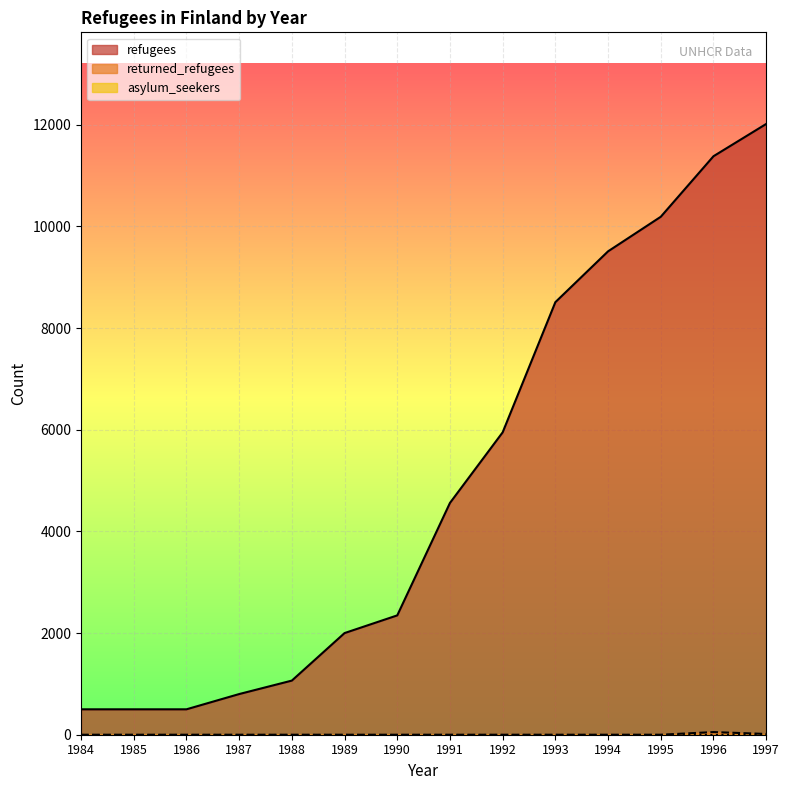

Reading left to right, list all the values displayed in this chart.

refugees: 500	500	500	800	1065	2000	2348	4561	5950	8511	9511	10191	11382	12017
returned_refugees: 0	0	0	0	0	0	0	0	0	0	0	0	52	15